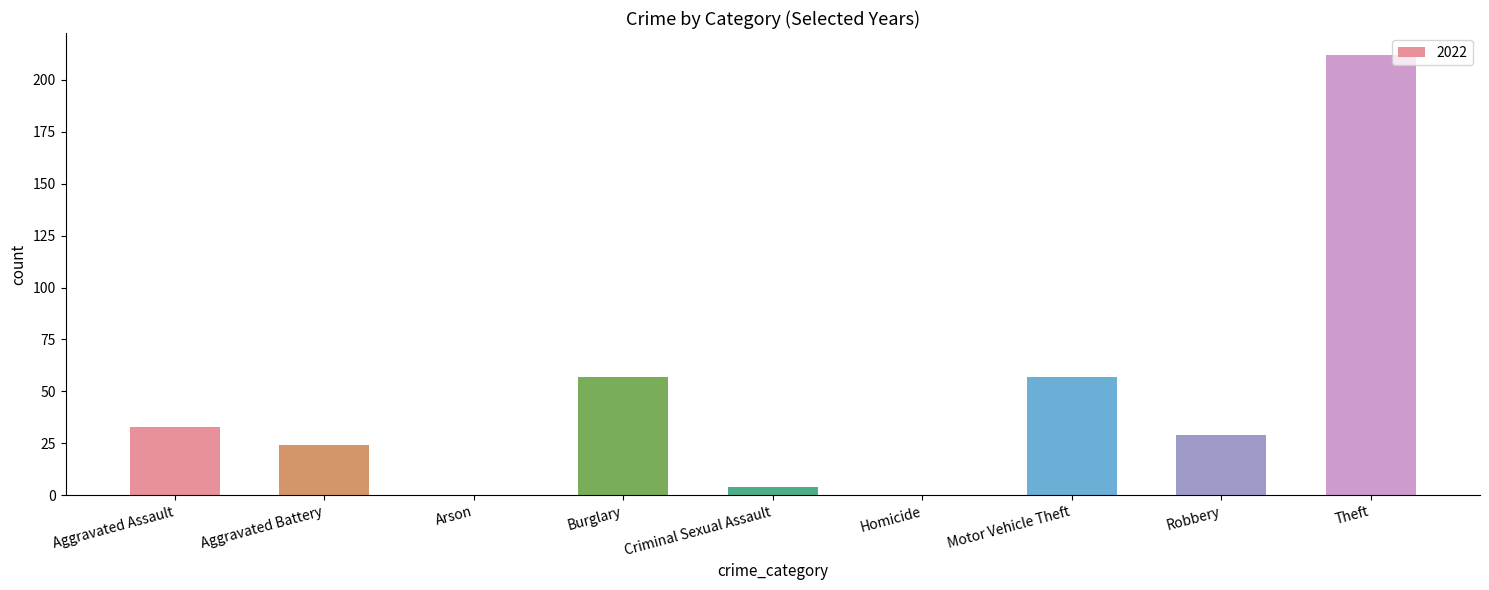

What is the change in value from Aggravated Assault to Aggravated Battery?

-9